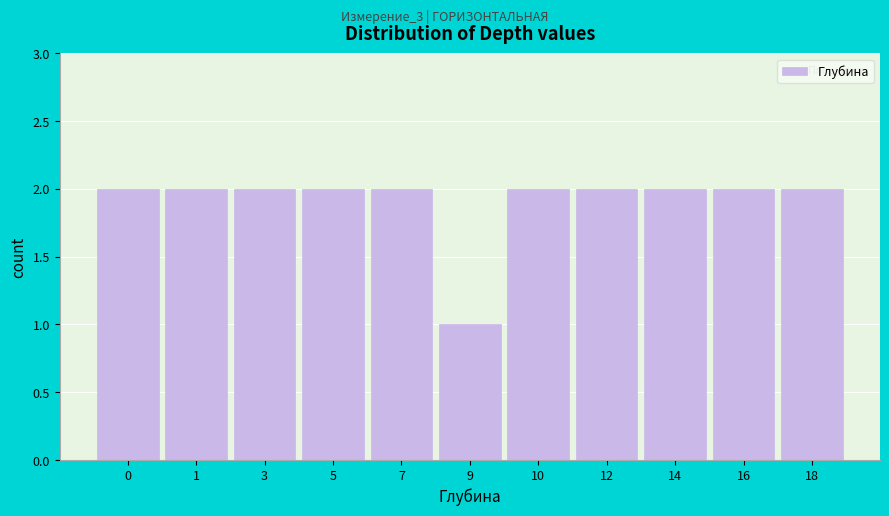

Reading right to left, what are all the values shown in this chart?

18=2	16=2	14=2	12=2	10=2	9=1	7=2	5=2	3=2	1=2	0=2